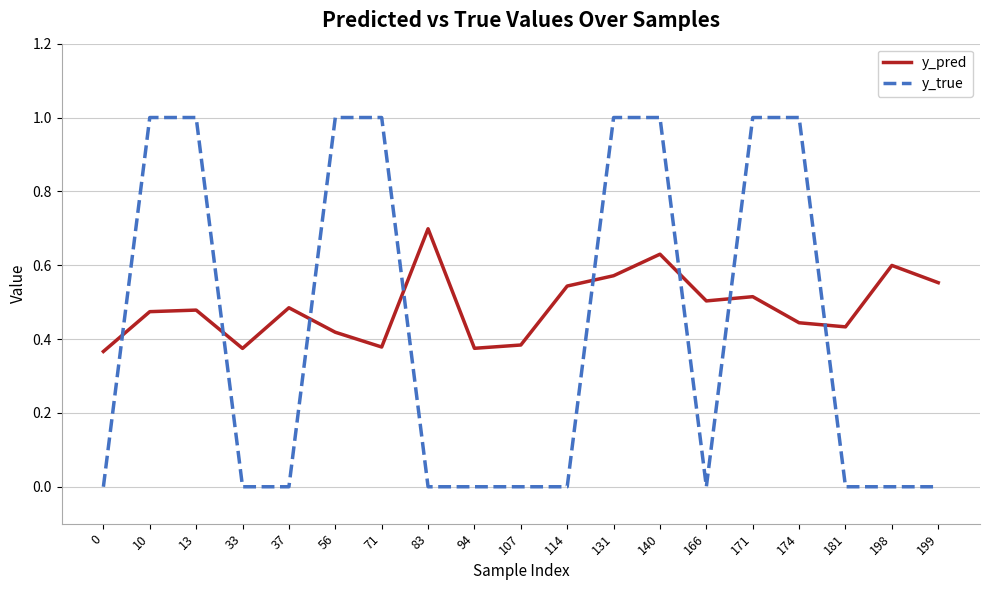

How many times do y_pred and y_true cross each other?

8